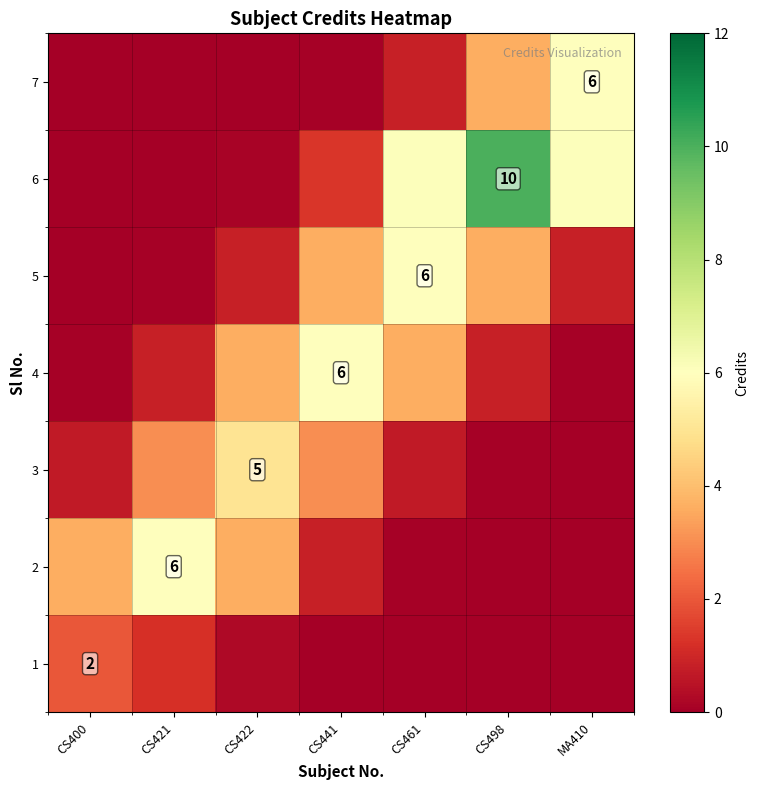

What is the difference between the maximum and minimum values in the 1 series?

2.0